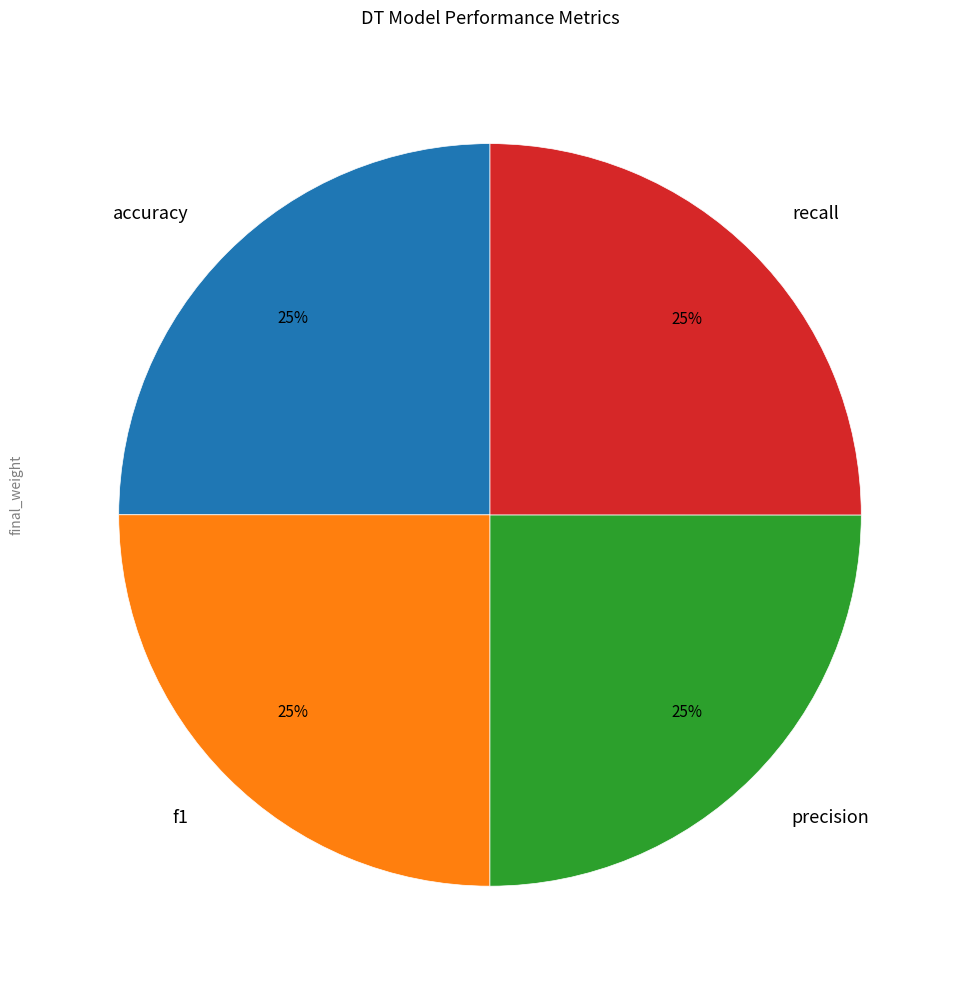

To the nearest percent, what is the combined percentage of recall and f1?

50%